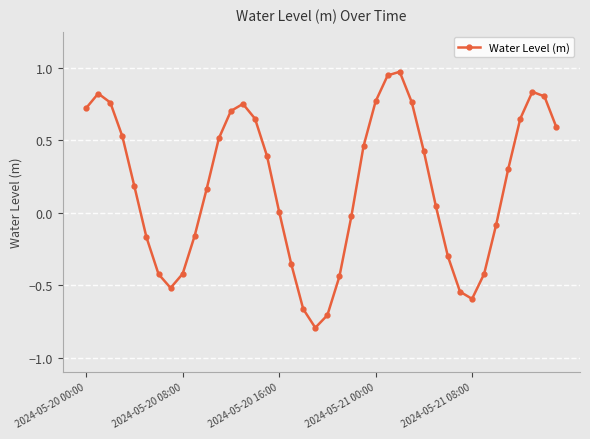

What is the minimum value shown in the chart?

-0.8